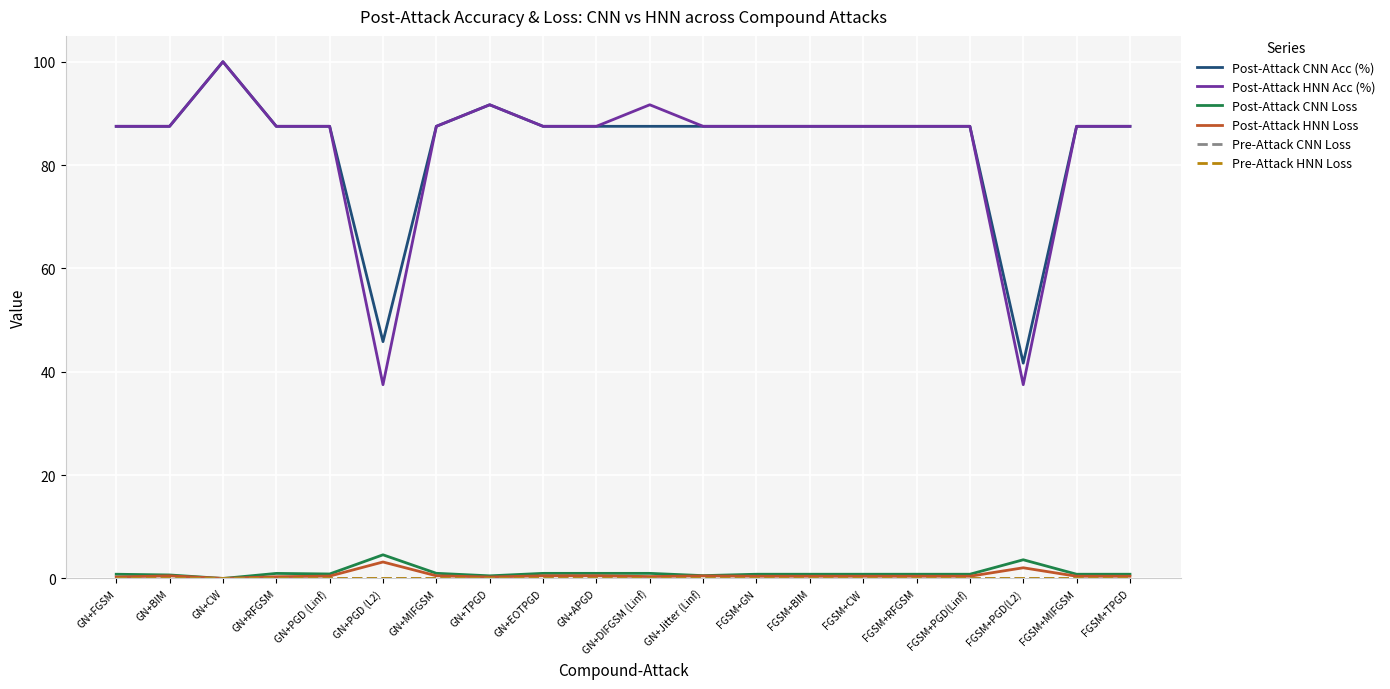

True or false: Post-Attack HNN Acc (%) and Post-Attack HNN Loss cross at least once.

False